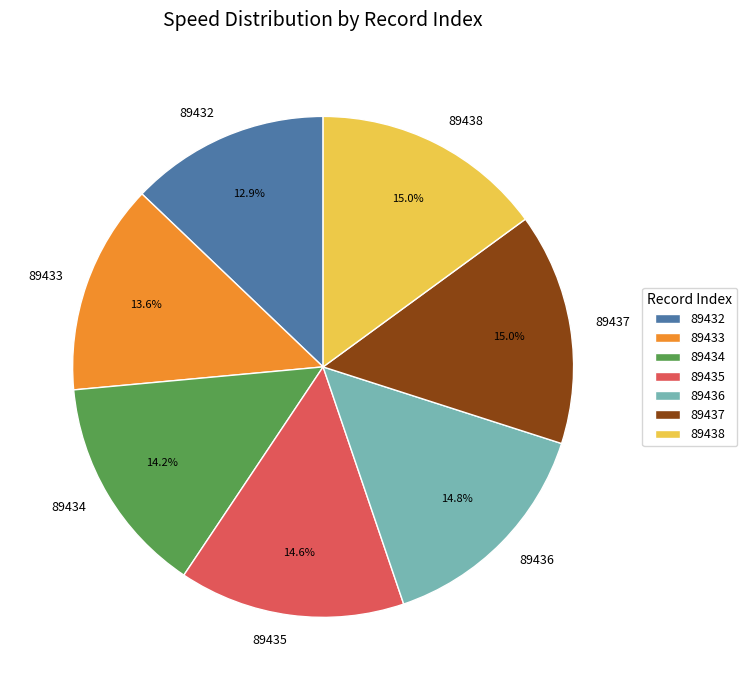

True or false: 89434 accounts for 14% of the total.

True